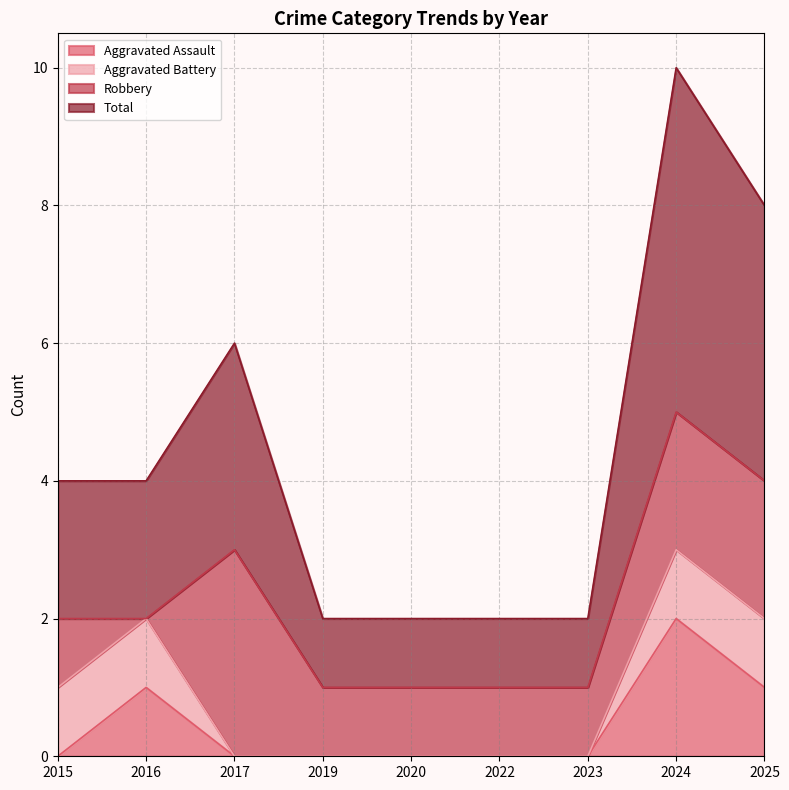

Where is Total nearest to the value 3?

2017